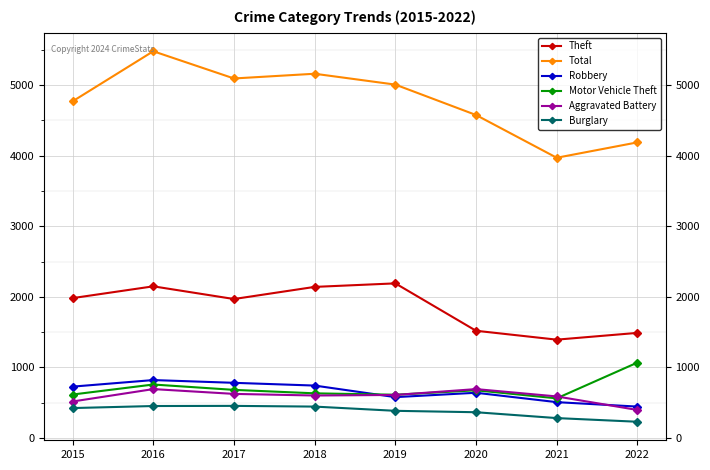

What is the average value of the Total series?

4782